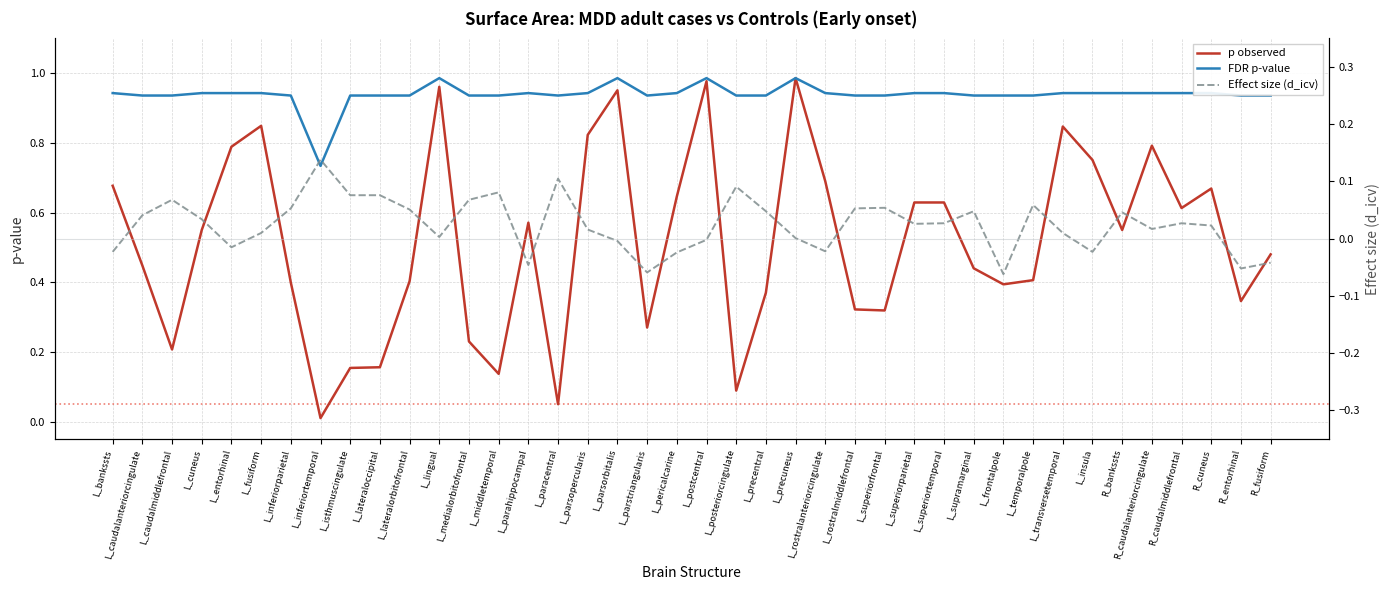

Which series changed the most between L_medialorbitofrontal and R_caudalanteriorcingulate?

p observed